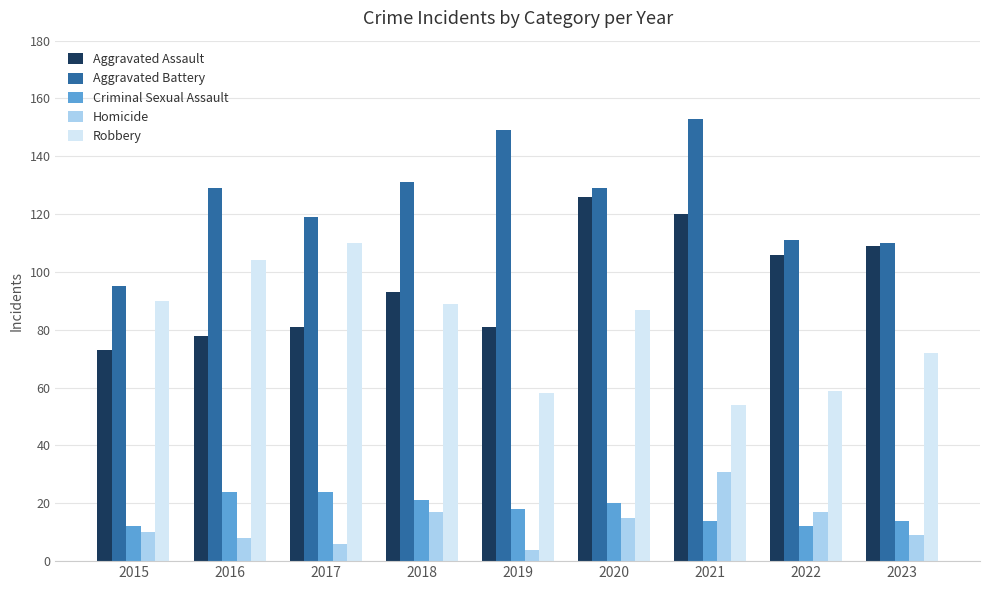

What is the highest value of the Aggravated Assault series?

126